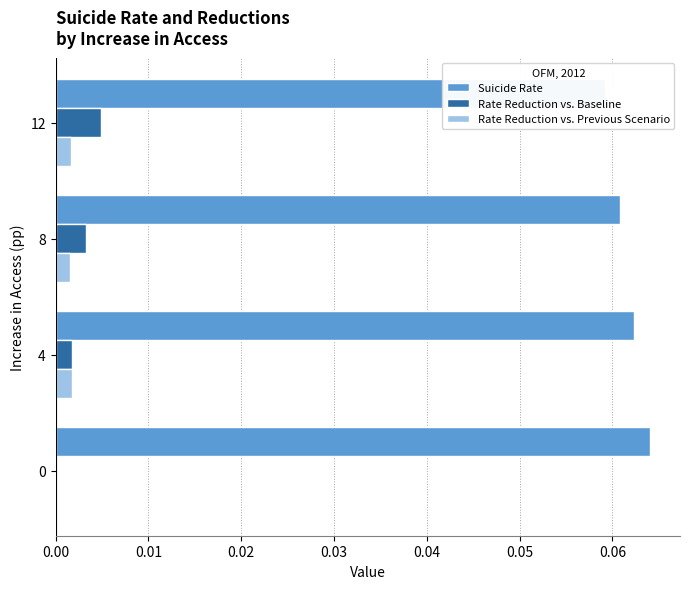

How many data points does each series have?

4